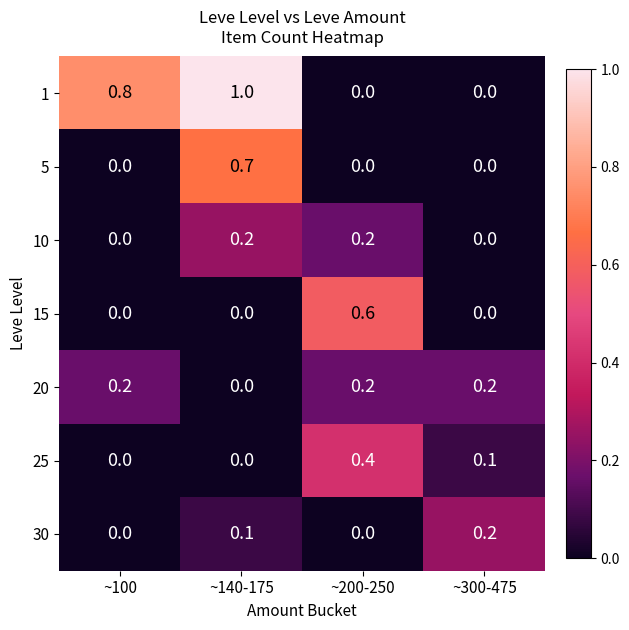

What is the total value across all series at ~200-250?

1.4